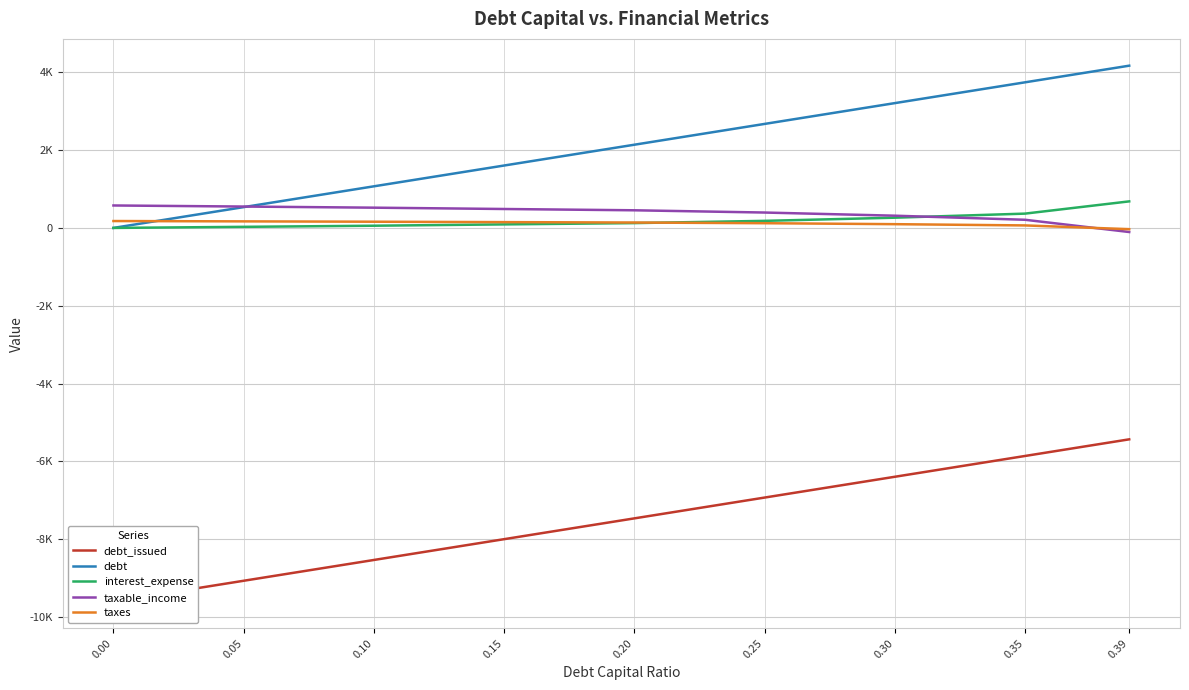

Count the number of categories in the chart.

9